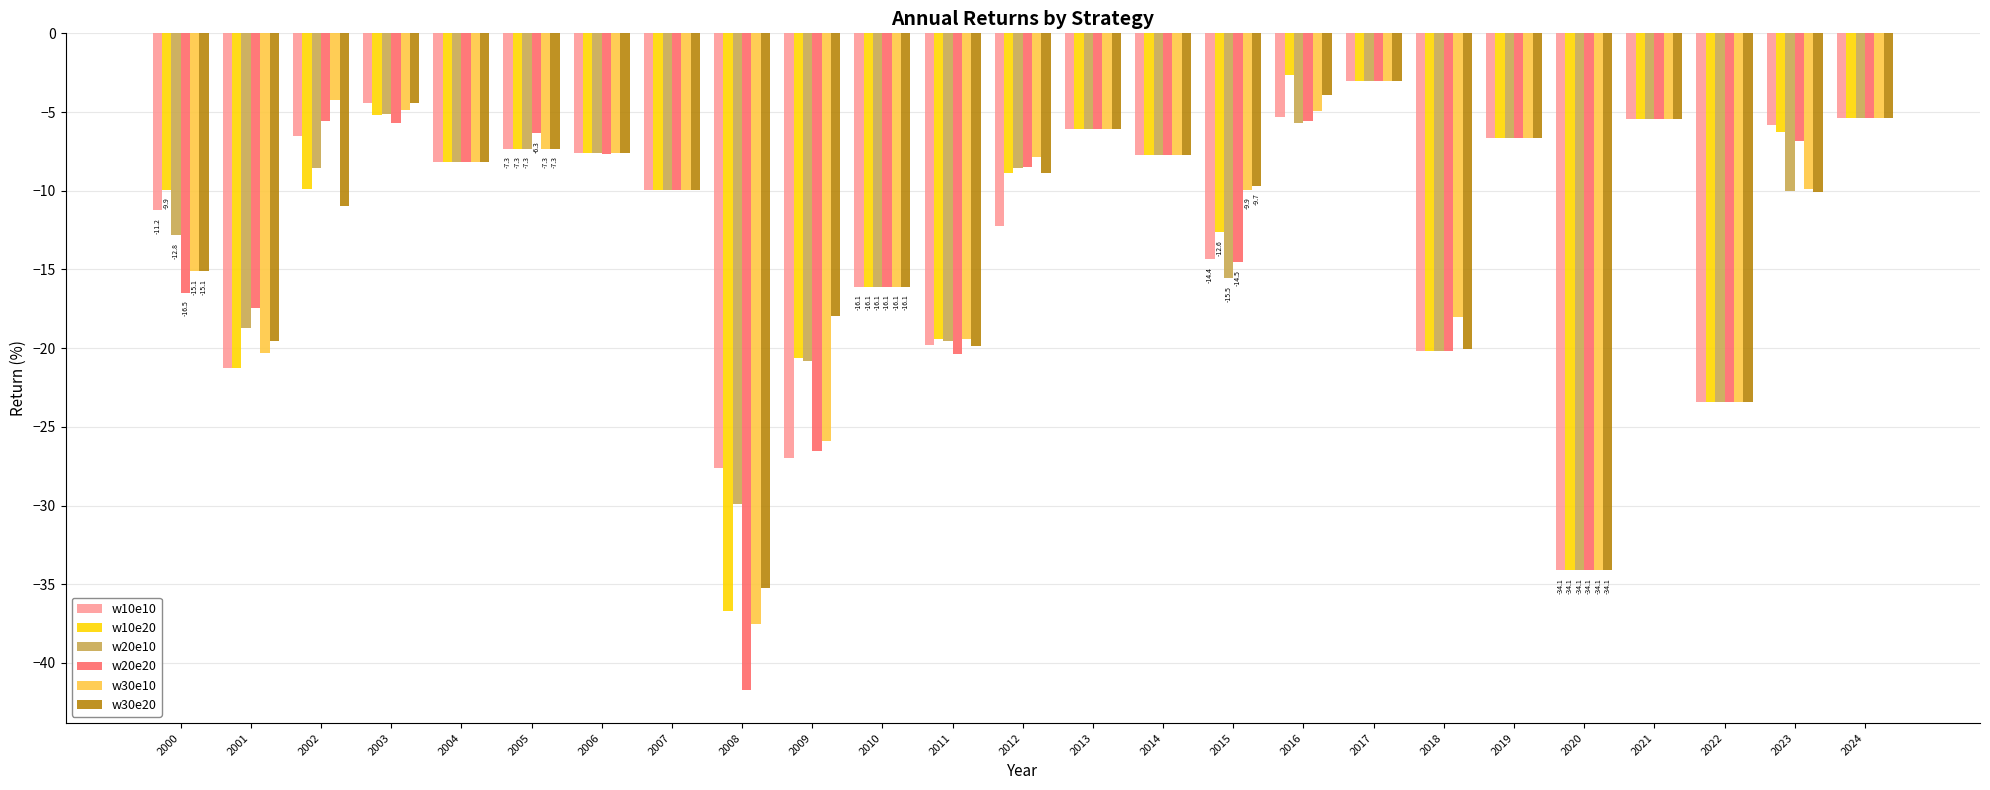

What is the sum of the w10e20 values at 2015 and 2004?

-20.8